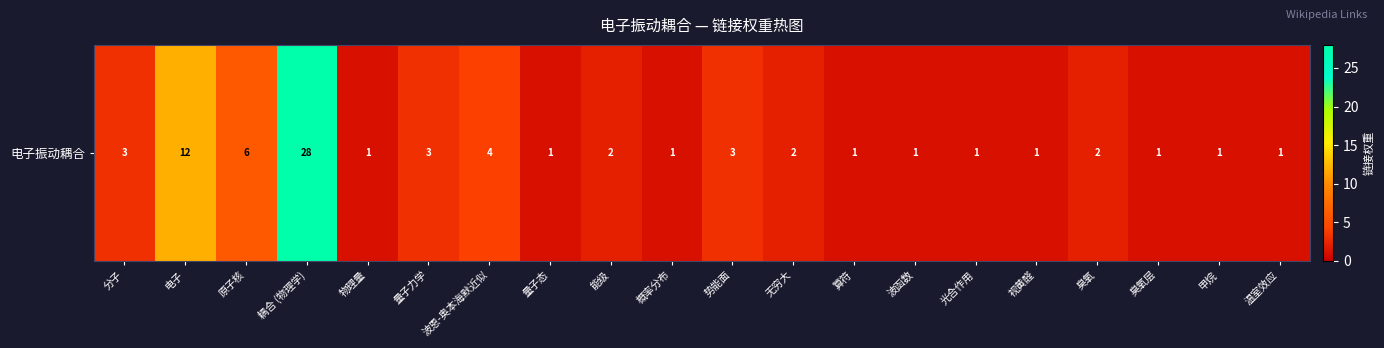

Reading left to right, extract all data points from this chart.

3	12	6	28	1	3	4	1	2	1	3	2	1	1	1	1	2	1	1	1